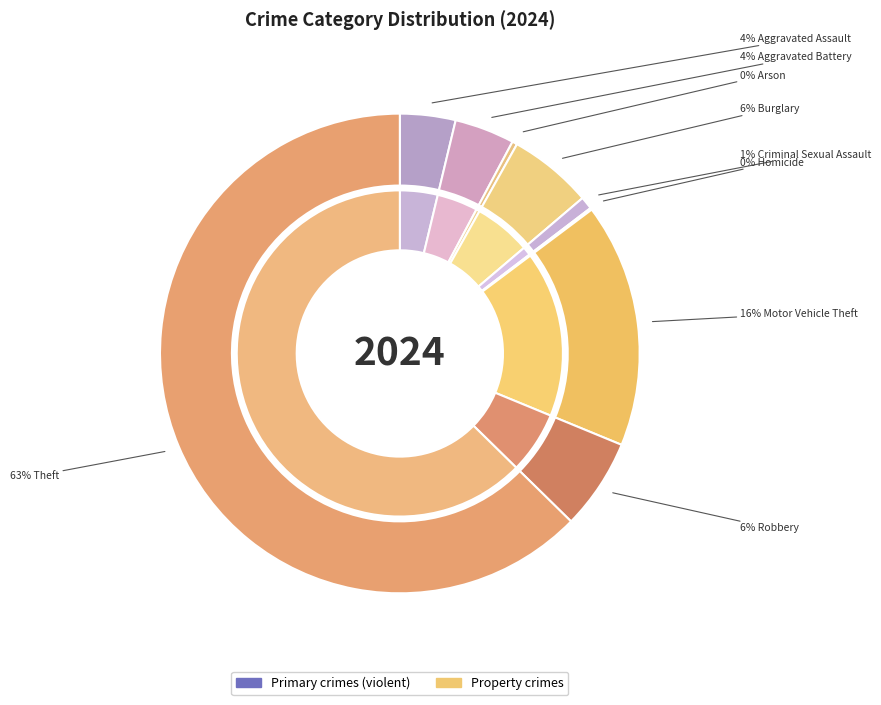

What is the change in value from Criminal Sexual Assault to Motor Vehicle Theft?

+367